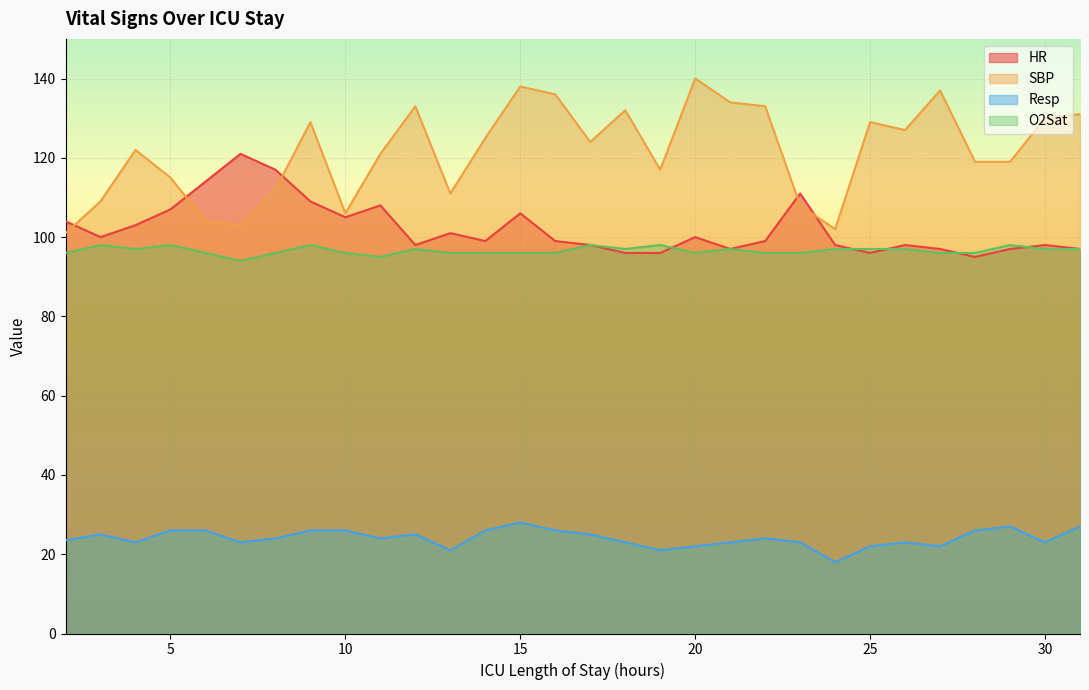

What is the minimum value shown in the chart?

18.0